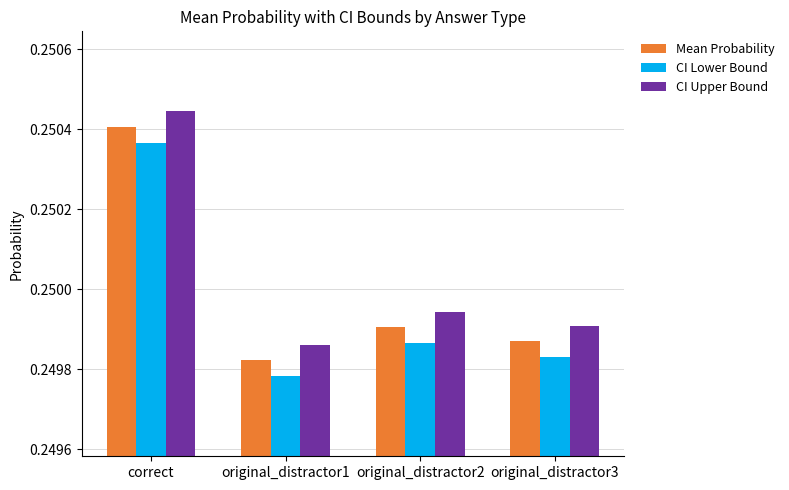

How many bars are there in total?

12